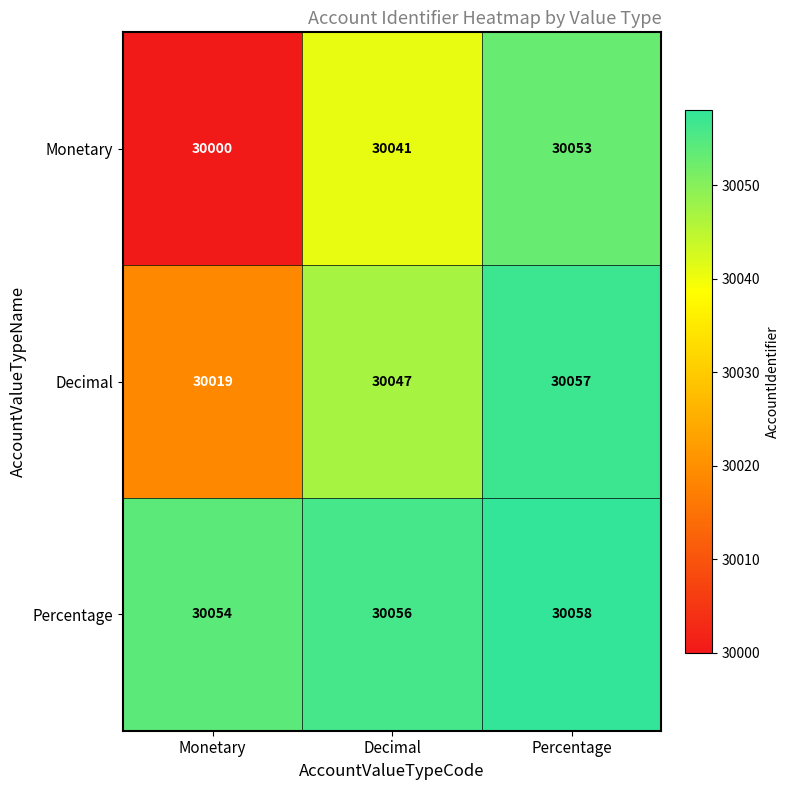

What is the total value across all series at Monetary?

90073